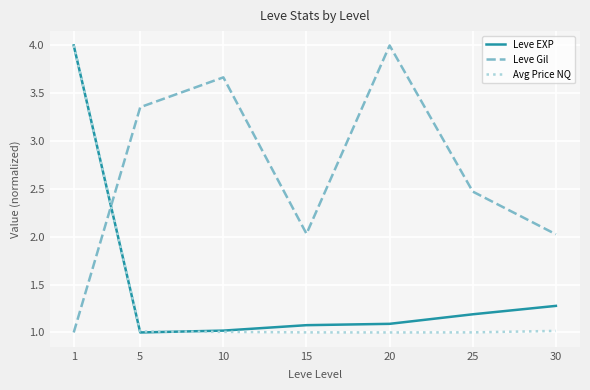

What is the difference between the Leve Gil values at 5 and 15?

1.3